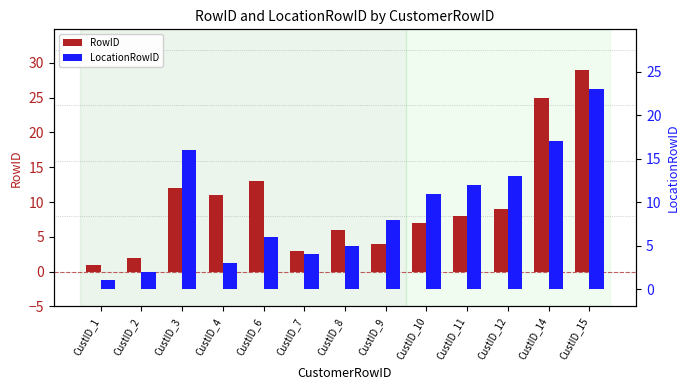

Rank the categories by RowID value from lowest to highest.

CustID_1, CustID_2, CustID_7, CustID_9, CustID_8, CustID_10, CustID_11, CustID_12, CustID_4, CustID_3, CustID_6, CustID_14, CustID_15